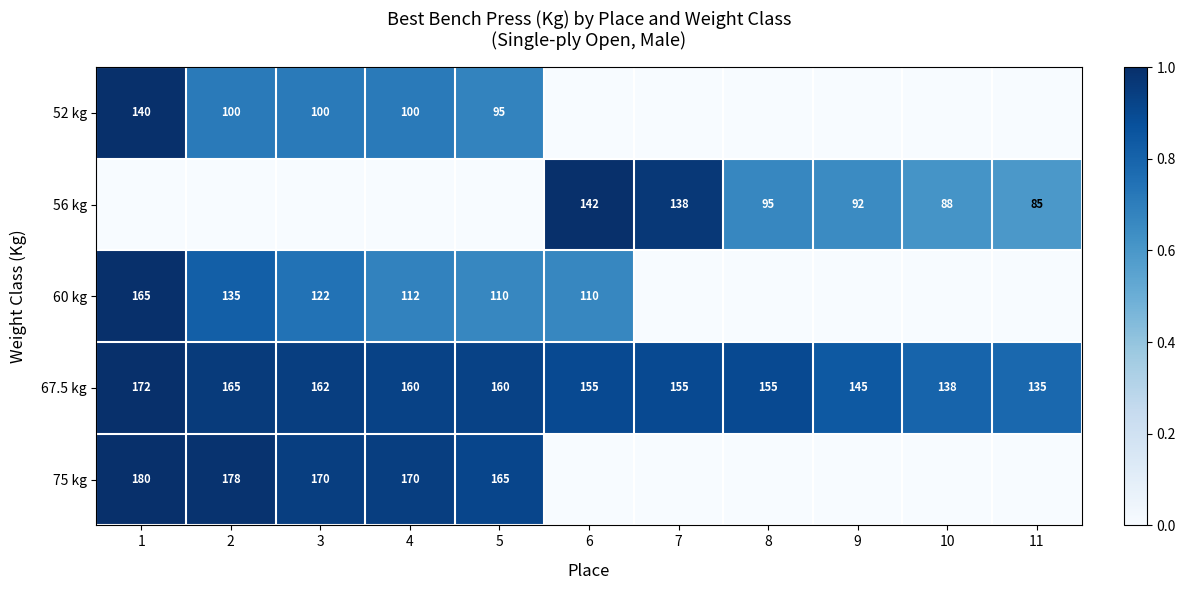

What value does the 67.5 kg series have at 8?

155